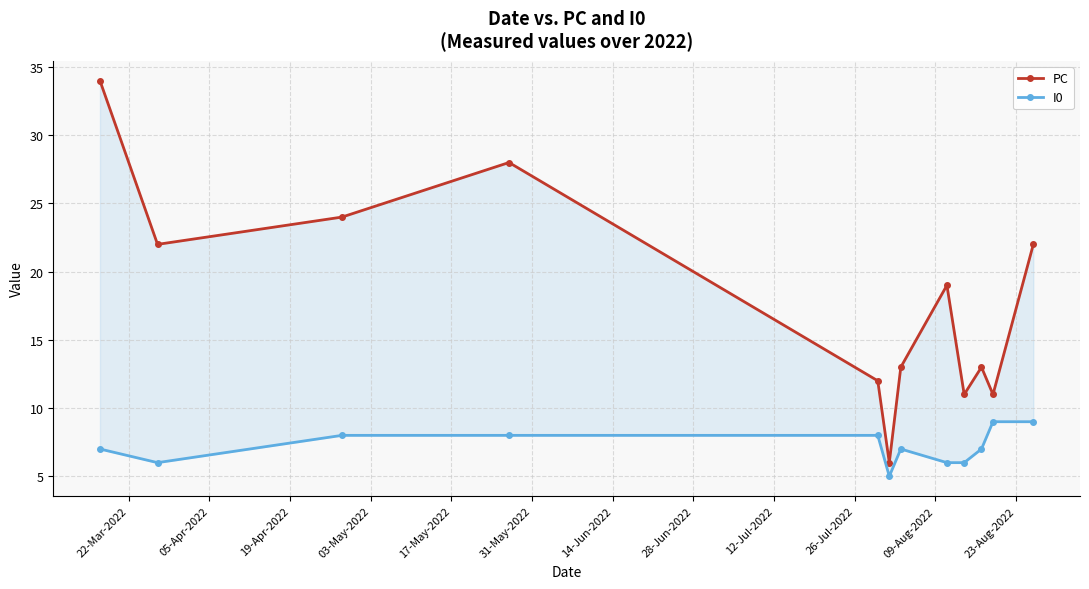

The I0 series shows 9 at 31-May-2022. True or false?

False